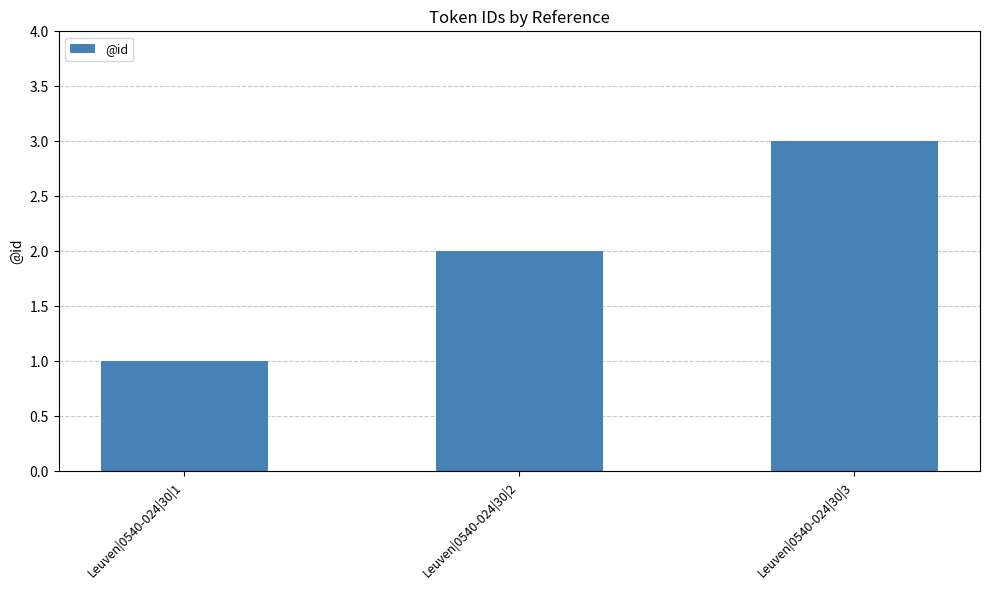

Between Leuven|0540-024|30|3 and Leuven|0540-024|30|2, which is larger?

Leuven|0540-024|30|3